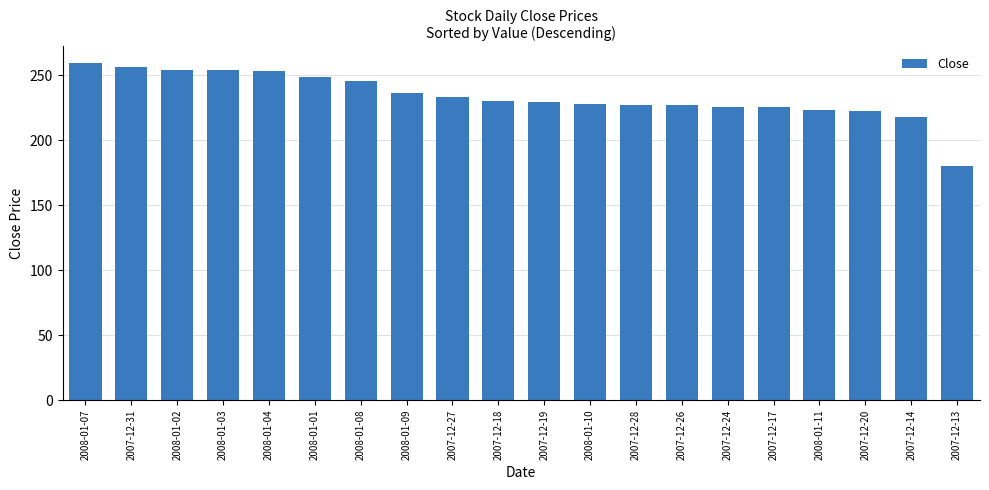

What position from the right is 2008-01-07?

20